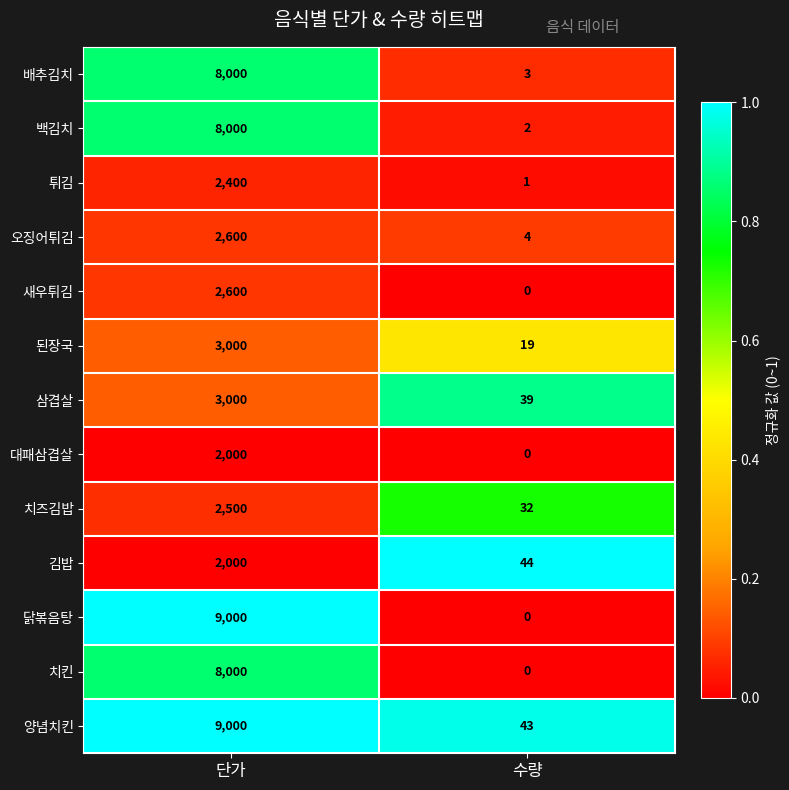

At which category does the chart reach its minimum across all series?

수량